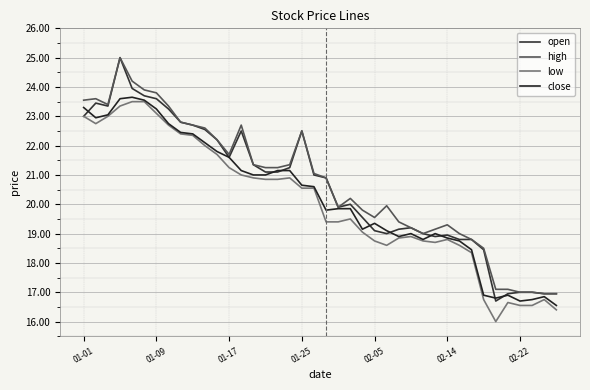

How many values in the close series are below 20?

20